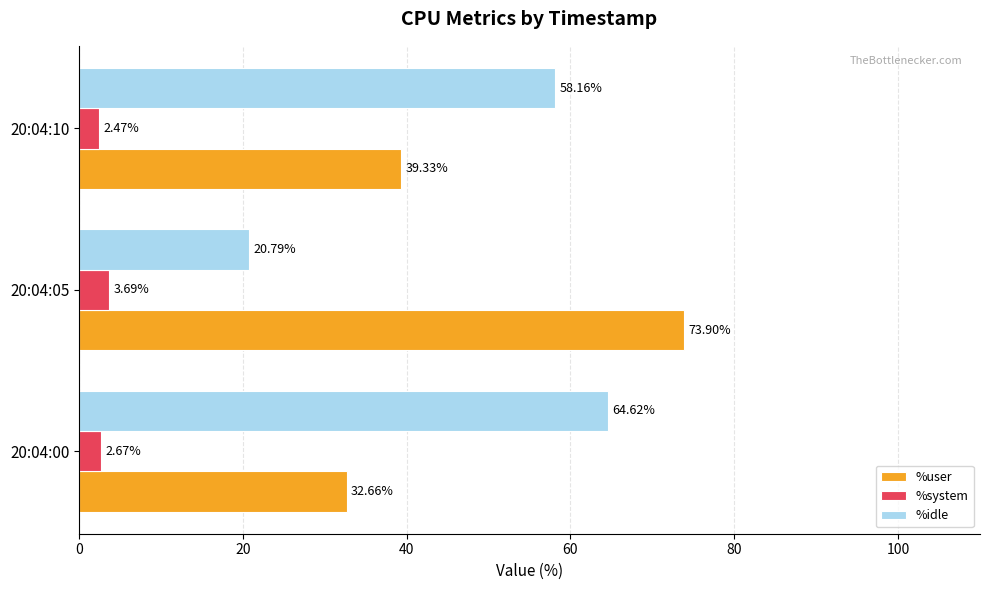

List the labels in order of %user value, smallest first.

20:04:00, 20:04:10, 20:04:05